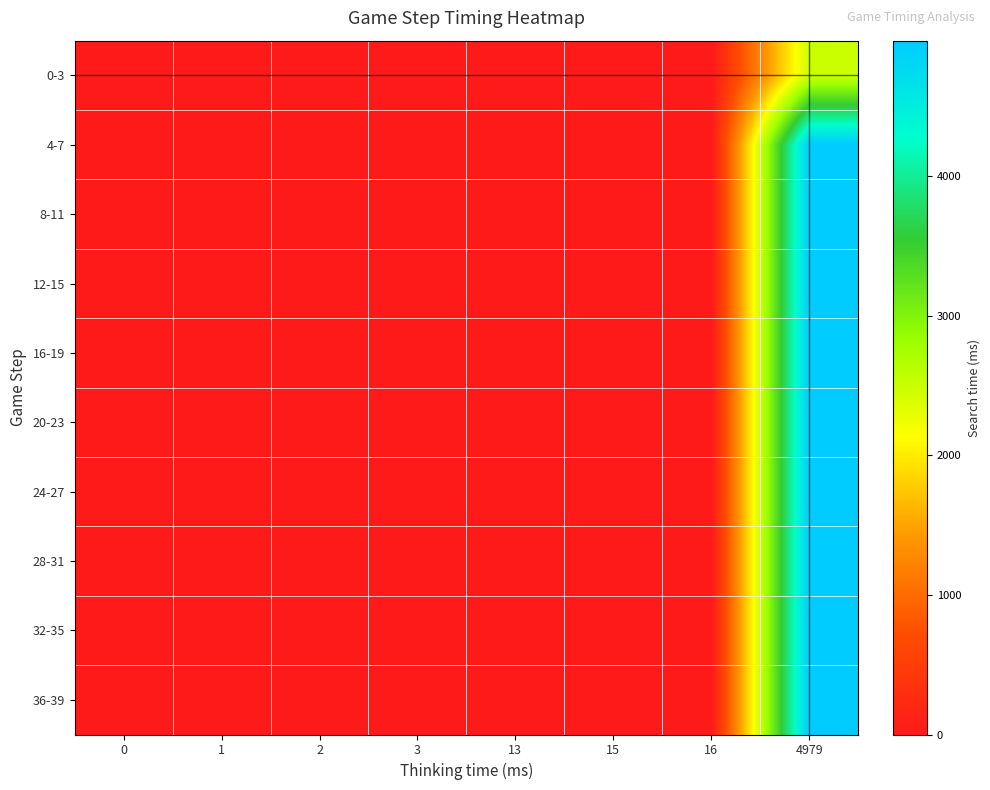

Reading left to right, what are all the values shown in this chart?

0-3: 0=0.0	1=1.0	2=2.0	3=3.0	13=0.0	15=15.0	16=0.0	4979=2484.5
4-7: 0=0.0	1=0.0	2=2.0	3=3.0	13=13.0	15=0.0	16=16.0	4979=4969.0
8-11: 0=0.0	1=0.0	2=2.0	3=3.0	13=13.0	15=15.0	16=16.0	4979=4969.0
12-15: 0=0.0	1=0.0	2=2.0	3=3.0	13=13.0	15=15.0	16=16.0	4979=4969.0
16-19: 0=0.0	1=0.0	2=2.0	3=0.0	13=13.0	15=15.0	16=16.0	4979=4969.0
20-23: 0=0.0	1=0.0	2=0.0	3=3.0	13=13.0	15=15.0	16=16.0	4979=4969.0
24-27: 0=0.0	1=0.0	2=2.0	3=3.0	13=13.0	15=15.0	16=16.0	4979=4969.0
28-31: 0=0.0	1=0.0	2=2.0	3=3.0	13=13.0	15=15.0	16=16.0	4979=4969.0
32-35: 0=0.0	1=0.0	2=2.0	3=3.0	13=13.0	15=15.0	16=16.0	4979=4969.0
36-39: 0=0.0	1=0.0	2=2.0	3=3.0	13=13.0	15=15.0	16=16.0	4979=4969.0